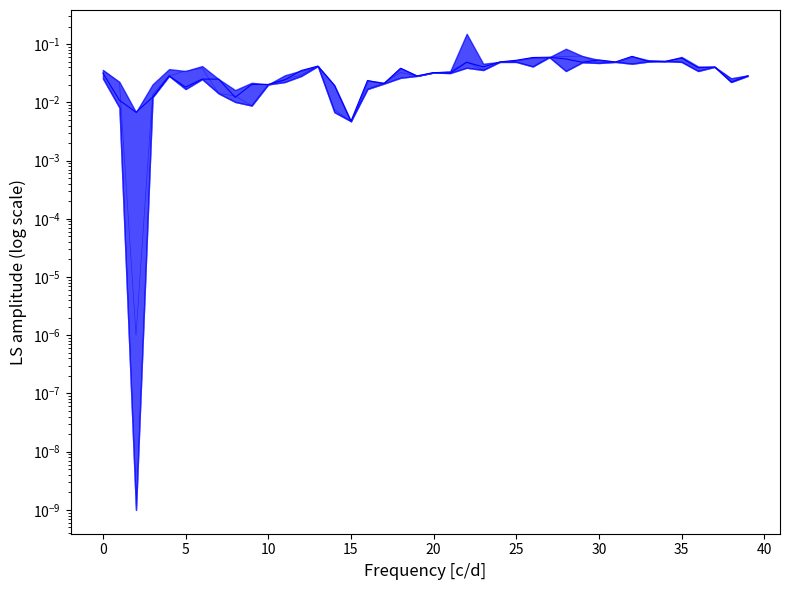

What is the label of the 19th point from the right?

21